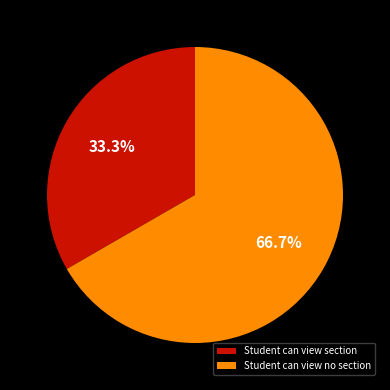

To the nearest percent, what portion does Student can view no section represent?

67%